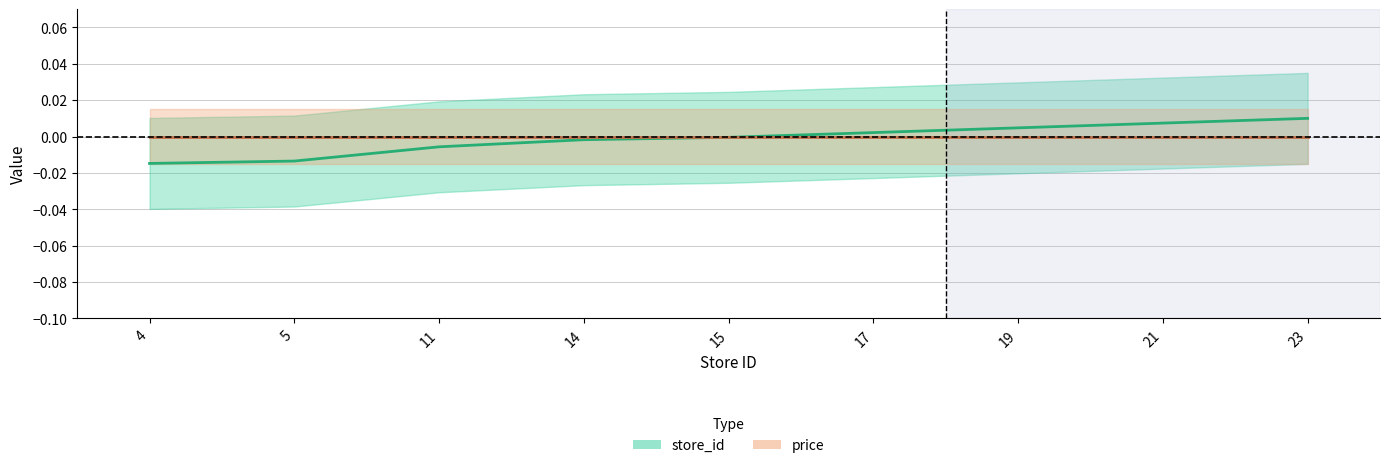

True or false: there are more than 1 points higher than both neighbors.

False